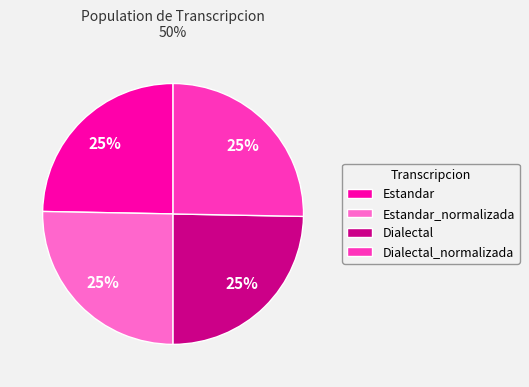

Approximately how many times larger is the value at Dialectal_normalizada compared to Dialectal?

1.0